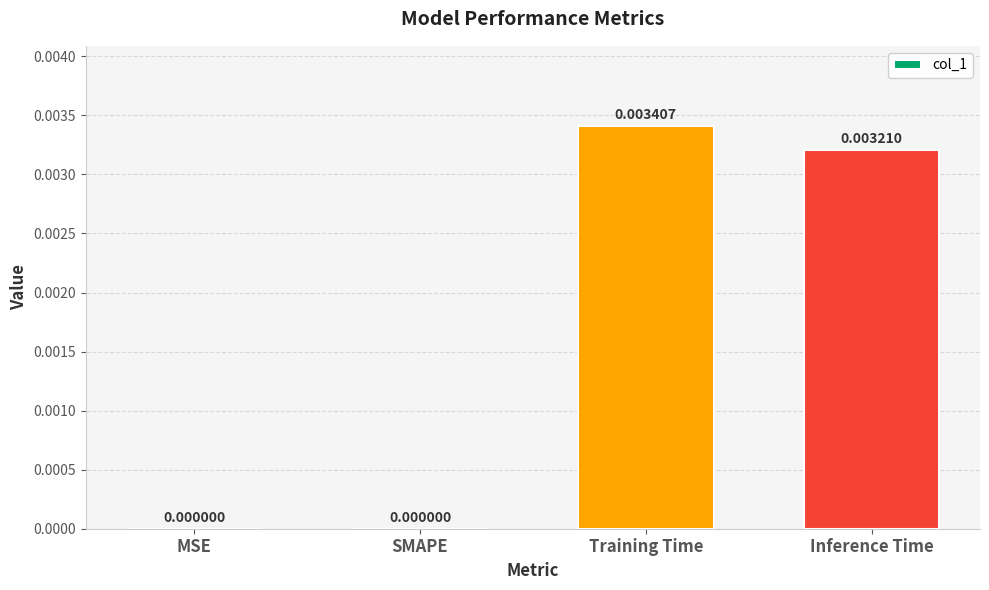

Which category has the highest value across all series?

Training Time